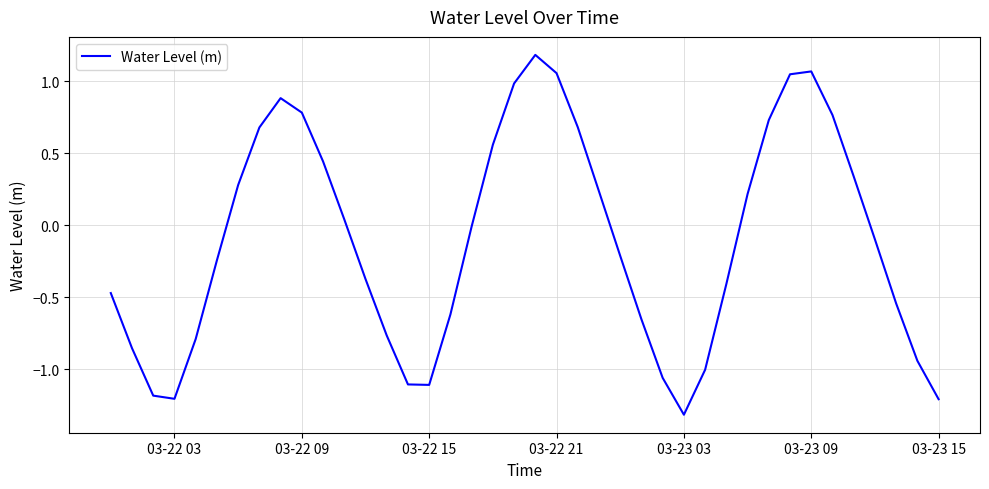

What is the maximum value shown in the chart?

1.2